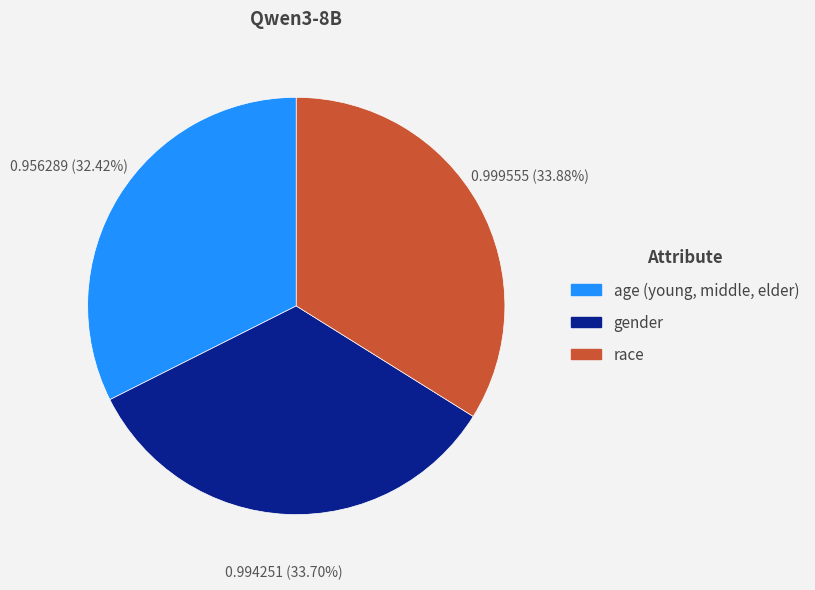

What is the total percentage of age (young, middle, elder) and race?

66.3%